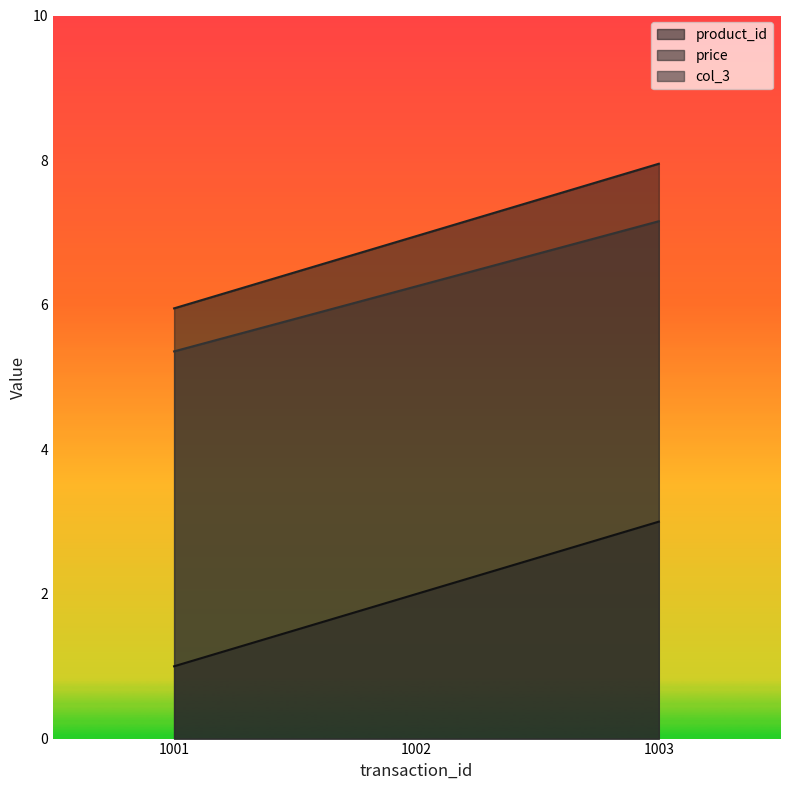

What are all the series names shown in the legend?

product_id, price, col_3